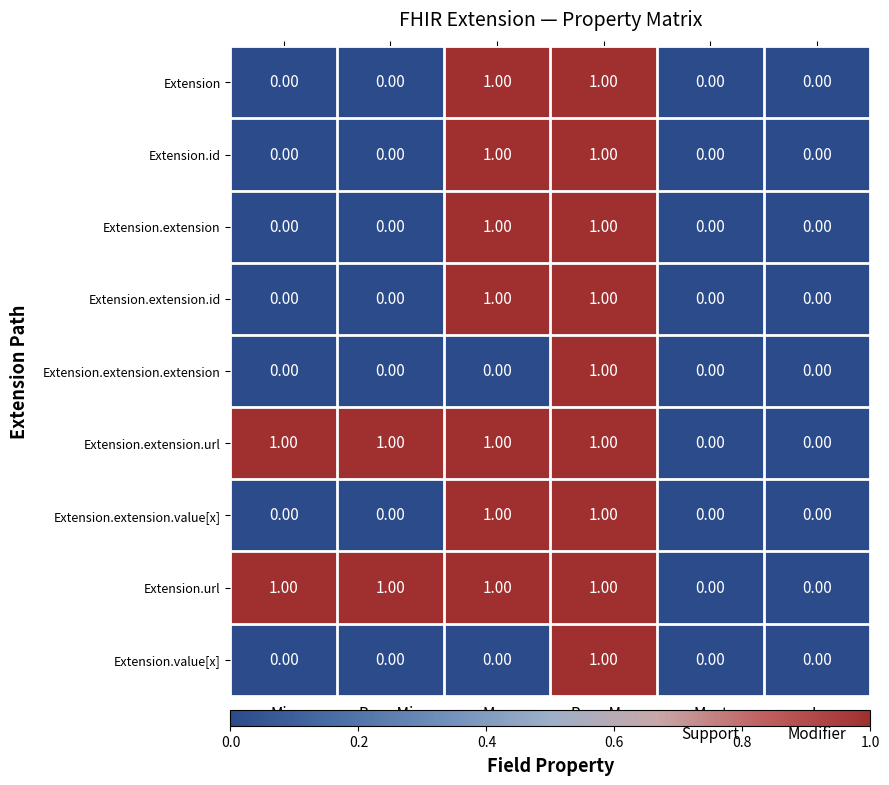

At which category is the sum across all series the highest?

Base Max